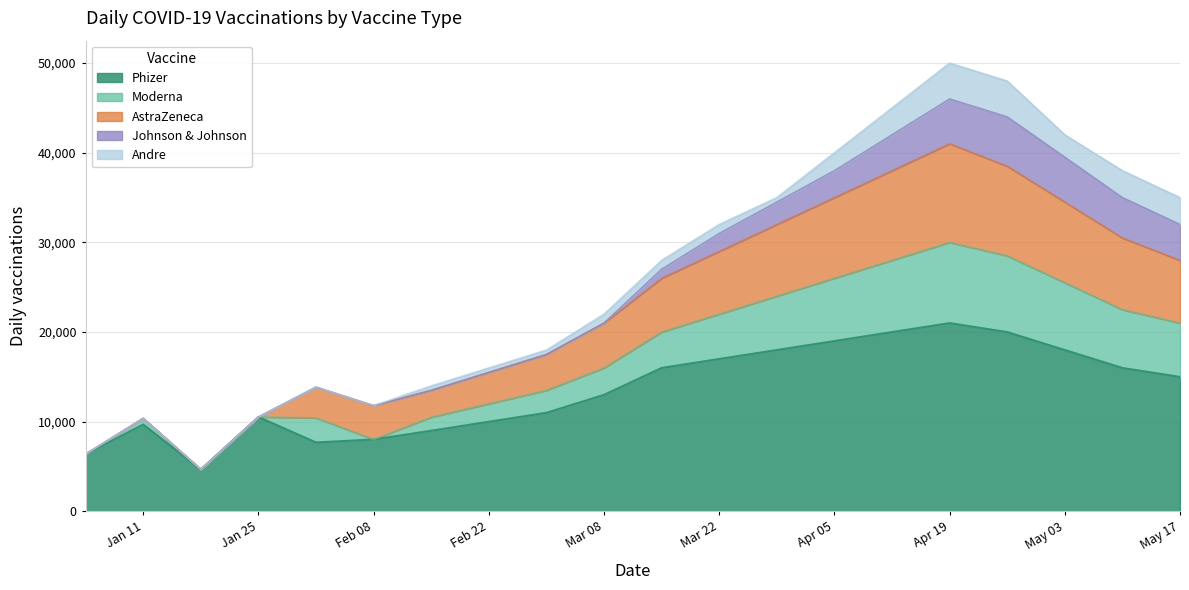

How many data points in daily_phizer are less than 15000?

10